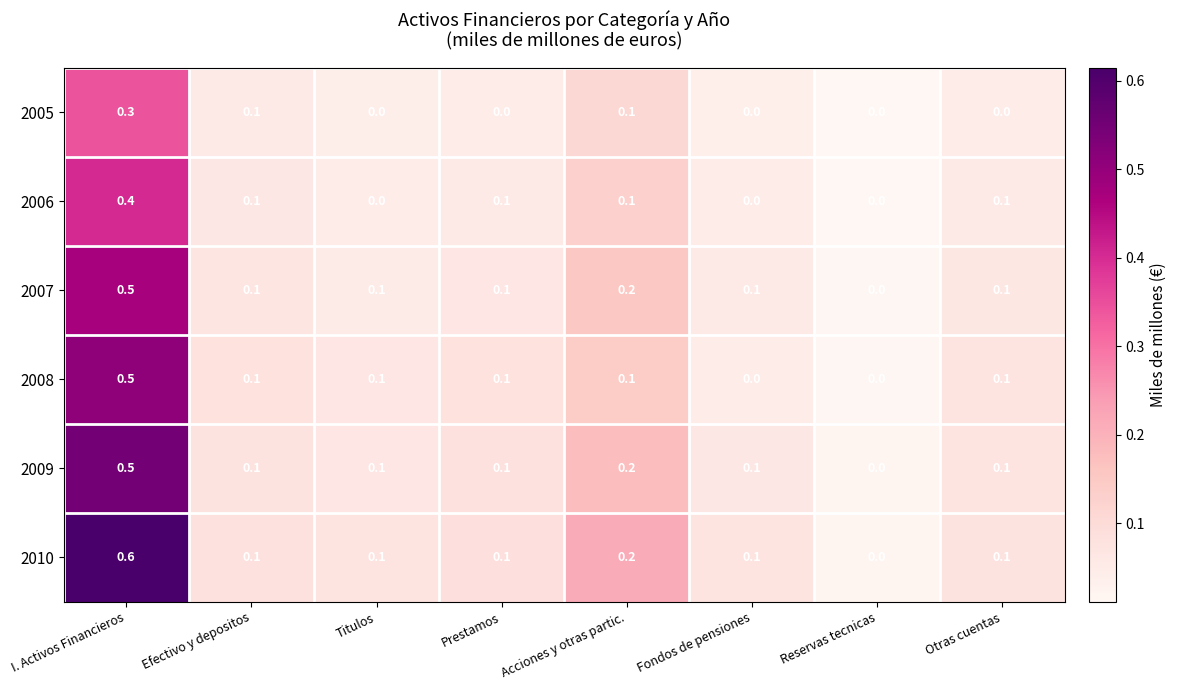

At which category is the sum across all series the highest?

I. Activos Financieros